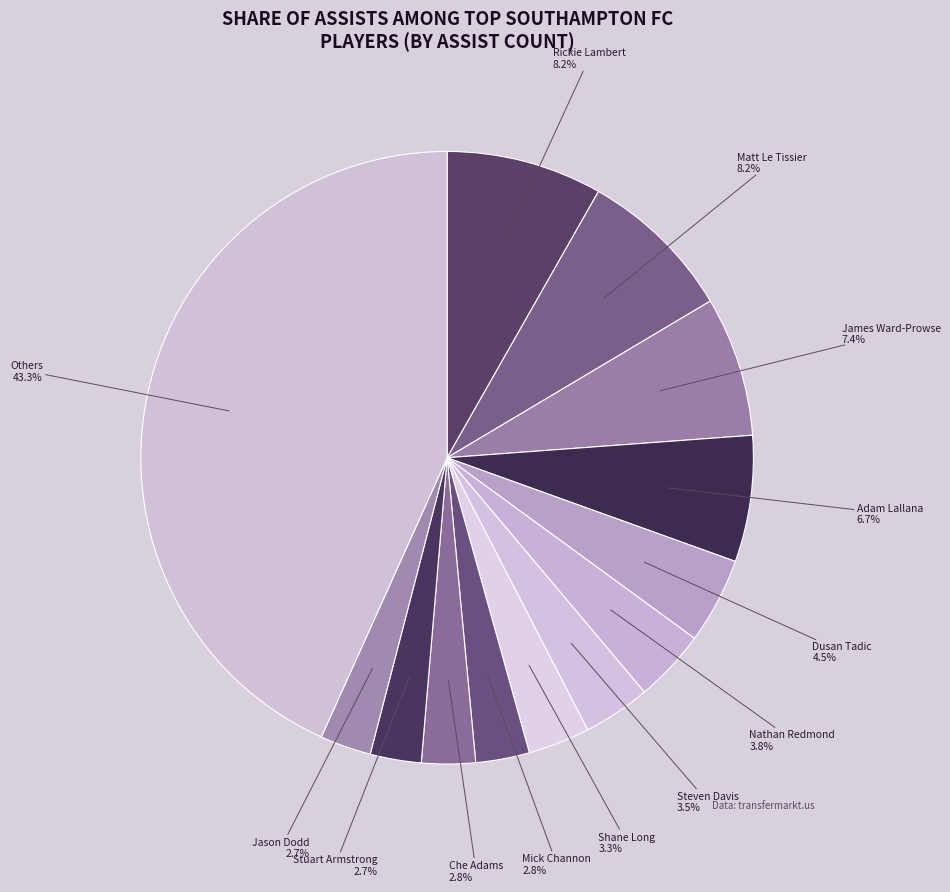

Which category has the biggest portion of the pie?

Others